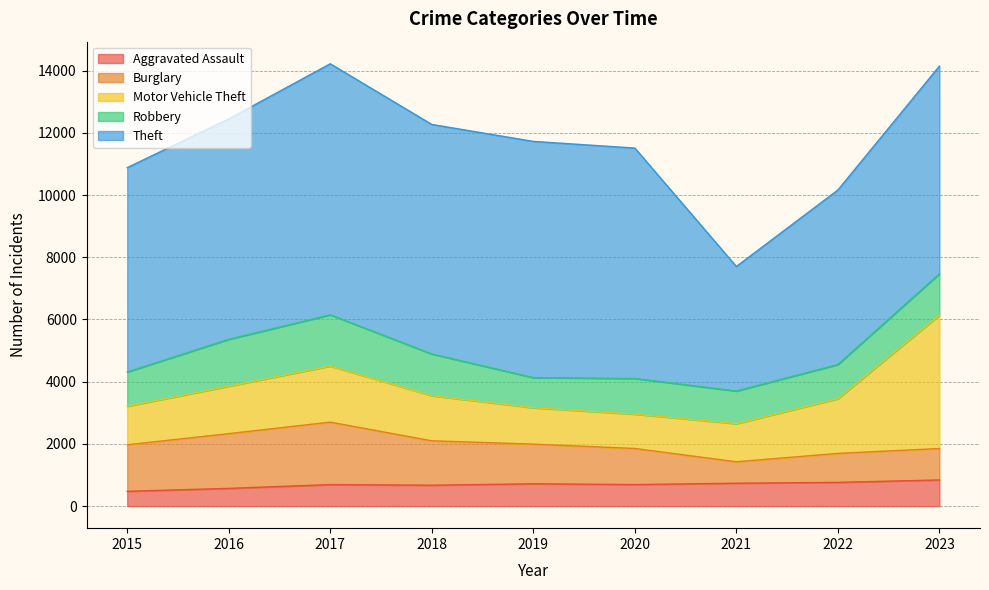

In Motor Vehicle Theft, how many points are lower than both neighbors (excluding endpoints)?

1